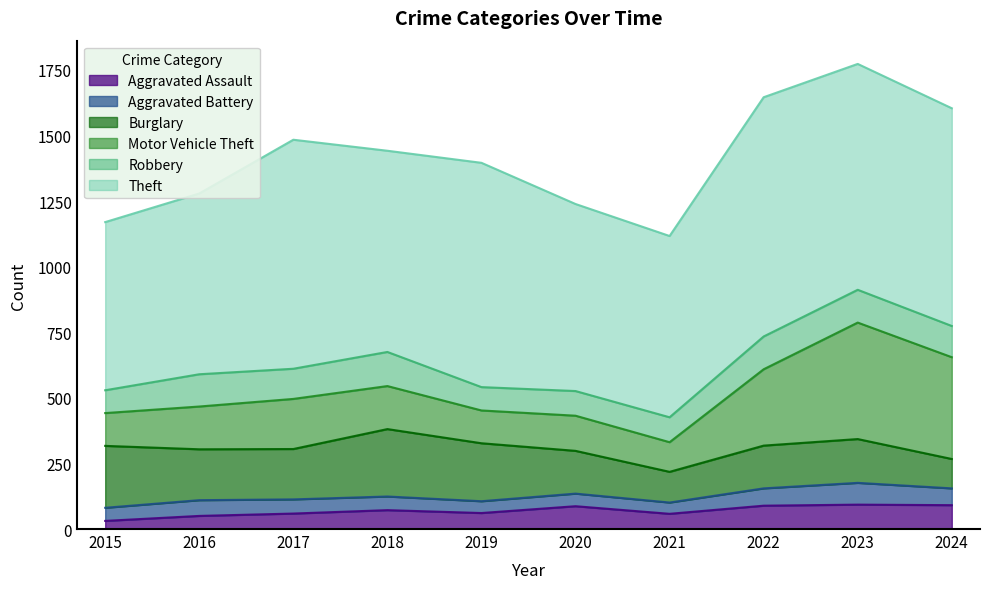

What is the minimum value for Aggravated Battery?

43